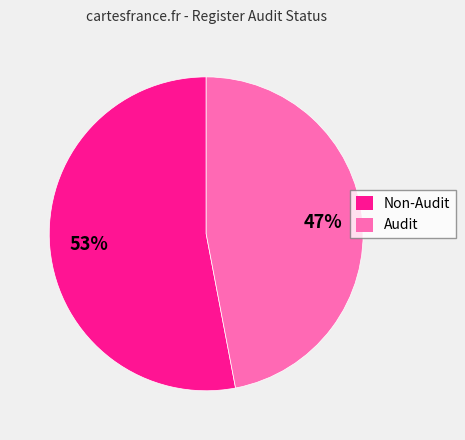

Is the sum of Non-Audit and Audit greater than half?

Yes